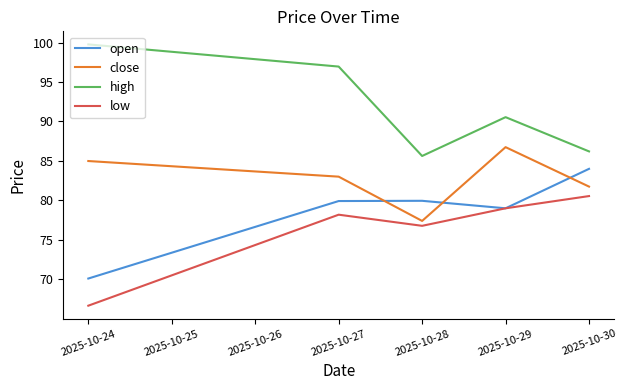

Does the chart have visible grid lines?

No